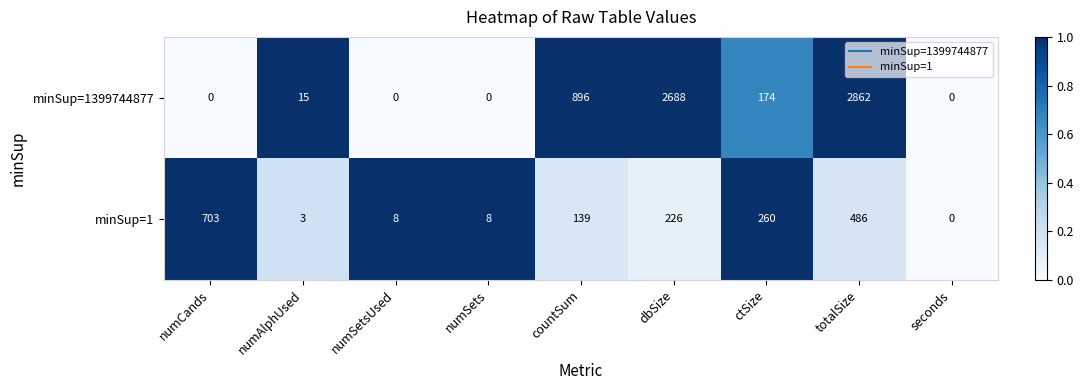

Which category has the highest value across all series?

totalSize